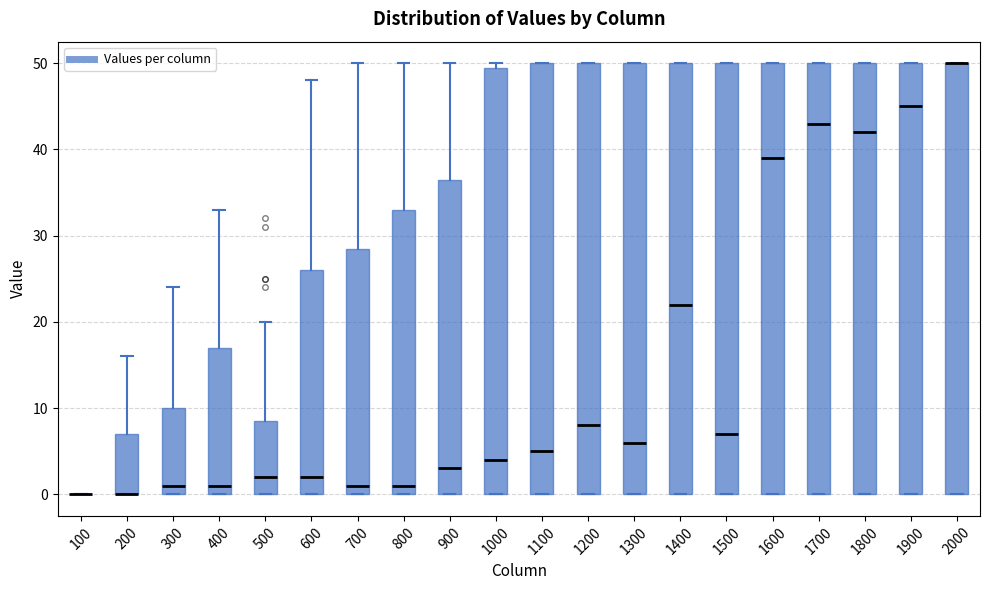

Reading left to right, read every box against the y-axis: the position of its median line, the range the box covers, and the ends of its whiskers. The values are not printed on the chart, so give them approximately, as read against the axis.

100: box collapsed to a line at 0, whiskers 0 to 0
200: median 0 (drawn on the box's lower edge), box 0 to 7, whiskers 0 to 16
300: median 1, box 0 to 10, whiskers 0 to 24
400: median 1, box 0 to 17, whiskers 0 to 33
500: median 2, box 0 to 9, whiskers 0 to 20
600: median 2, box 0 to 26, whiskers 0 to 48
700: median 1, box 0 to 29, whiskers 0 to 50
800: median 1, box 0 to 33, whiskers 0 to 50
900: median 3, box 0 to 37, whiskers 0 to 50
1000: median 4, box 0 to 50, whiskers 0 to 50 (just above the box's upper edge)
1100: median 5, box 0 to 50, whiskers 0 to 50
1200: median 8, box 0 to 50, whiskers 0 to 50
1300: median 6, box 0 to 50, whiskers 0 to 50
1400: median 22, box 0 to 50, whiskers 0 to 50
1500: median 7, box 0 to 50, whiskers 0 to 50
1600: median 39, box 0 to 50, whiskers 0 to 50
1700: median 43, box 0 to 50, whiskers 0 to 50
1800: median 42, box 0 to 50, whiskers 0 to 50
1900: median 45, box 0 to 50, whiskers 0 to 50
2000: median 50 (drawn on the box's upper edge), box 0 to 50, whiskers 0 to 50